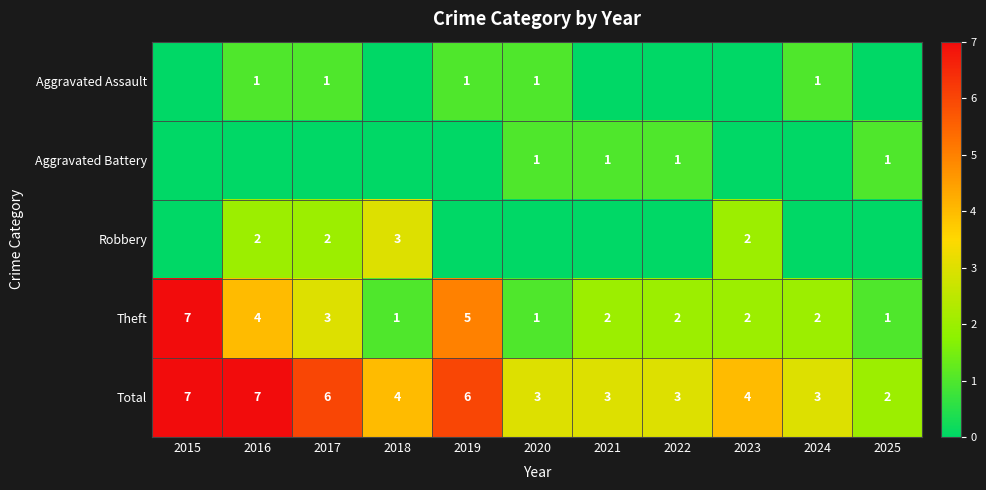

True or false: Aggravated Battery has a value of 1 at 2021.

True